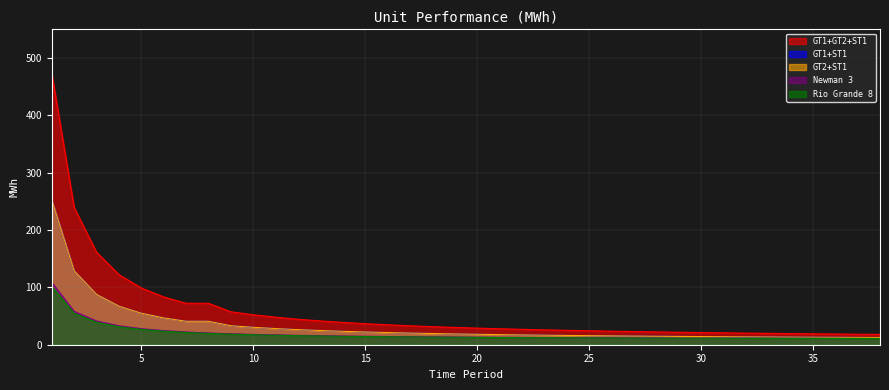

Which category has the highest value in the GT1+ST1 series?

1